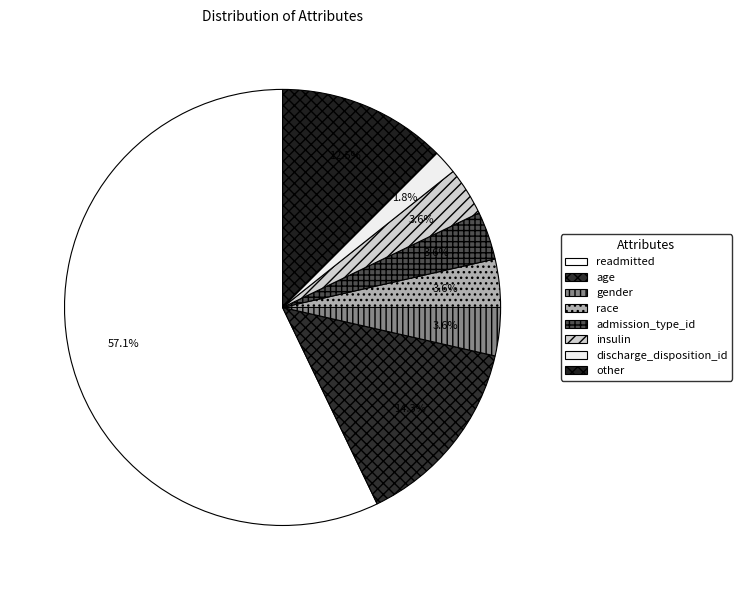

Does any single category account for the majority?

Yes